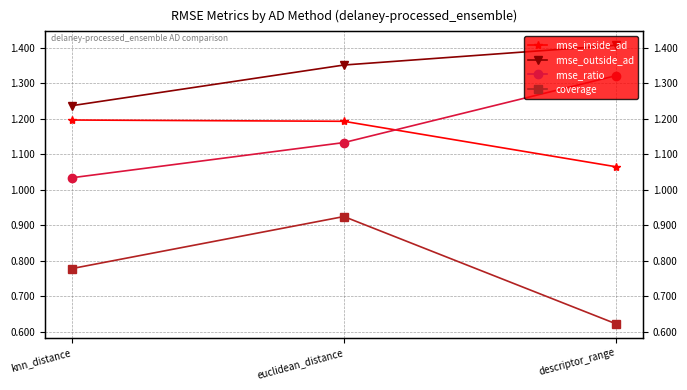

What is the total value across all series at euclidean_distance?

4.6